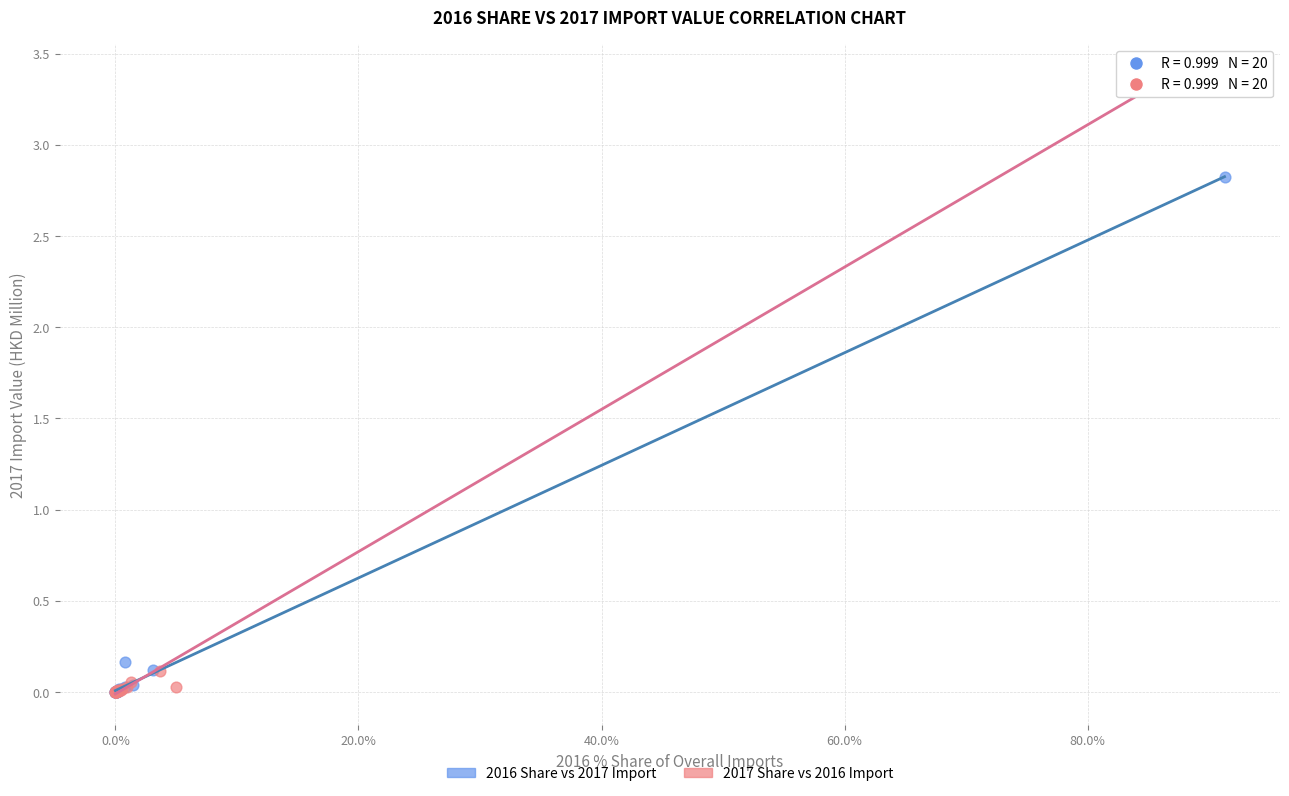

What are all the series names shown in the legend?

2016 Share vs 2017 Import, 2017 Share vs 2016 Import